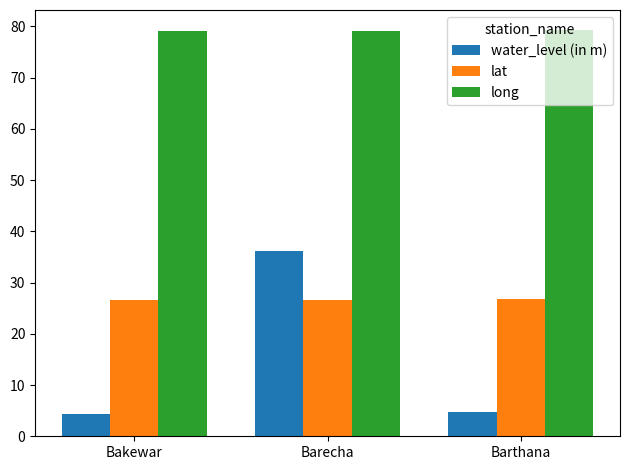

The lat series shows 26.6 at Barecha. True or false?

True